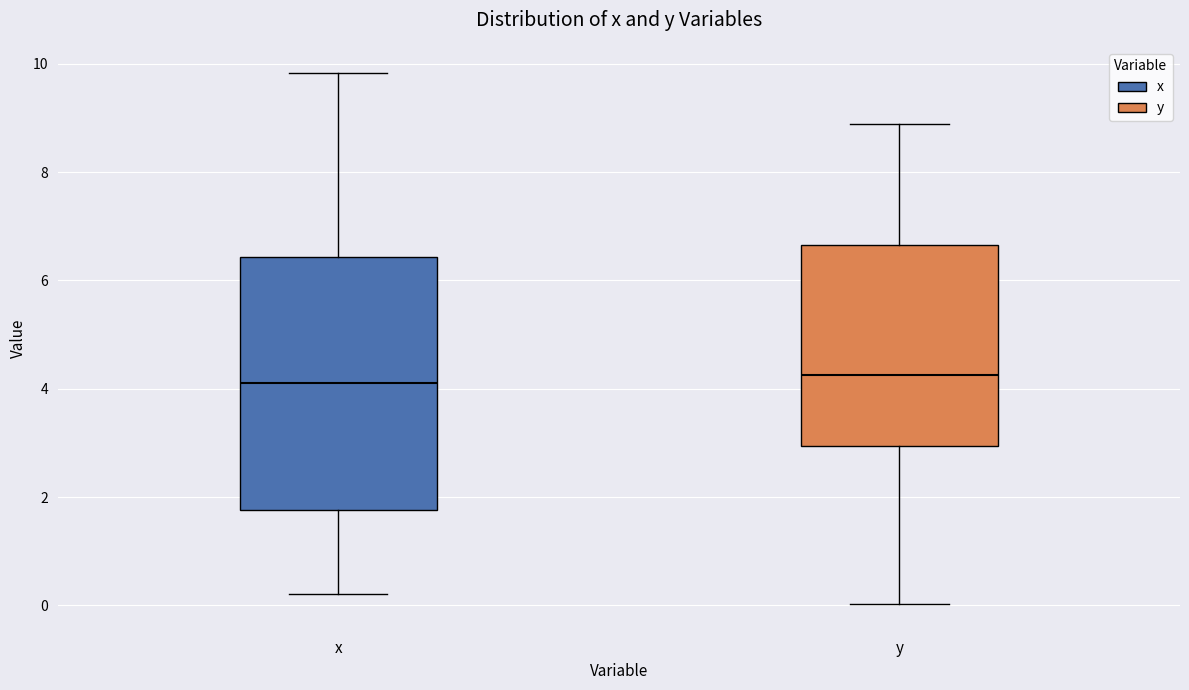

Reading left to right, read every box against the y-axis: the position of its median line, the range the box covers, and the ends of its whiskers. The values are not printed on the chart, so give them approximately, as read against the axis.

x: median 4.2, box 1.8 to 6.4, whiskers 0.2 to 9.8
y: median 4.2, box 3.0 to 6.6, whiskers 0.0 to 8.8